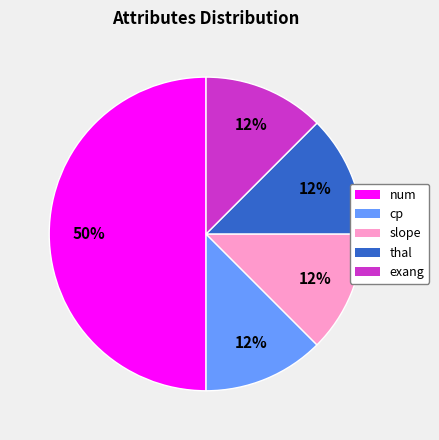

What is the largest slice in the pie chart?

num